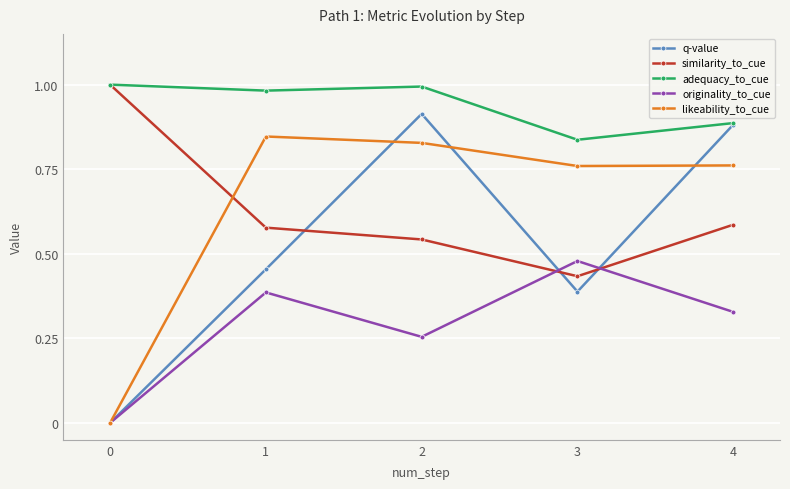

What is the total value across all series at 1?

3.2